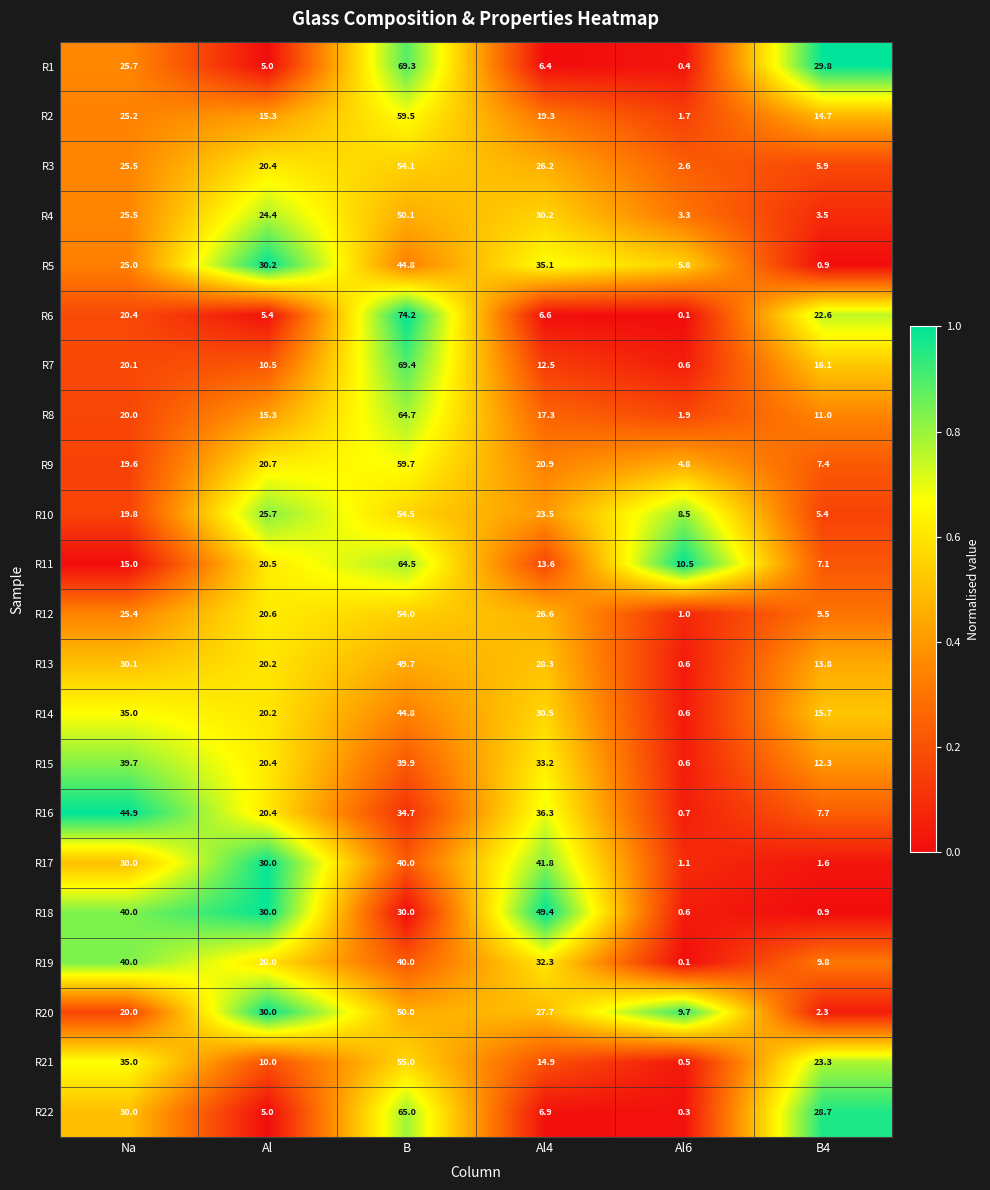

What is the greatest value displayed?

74.2